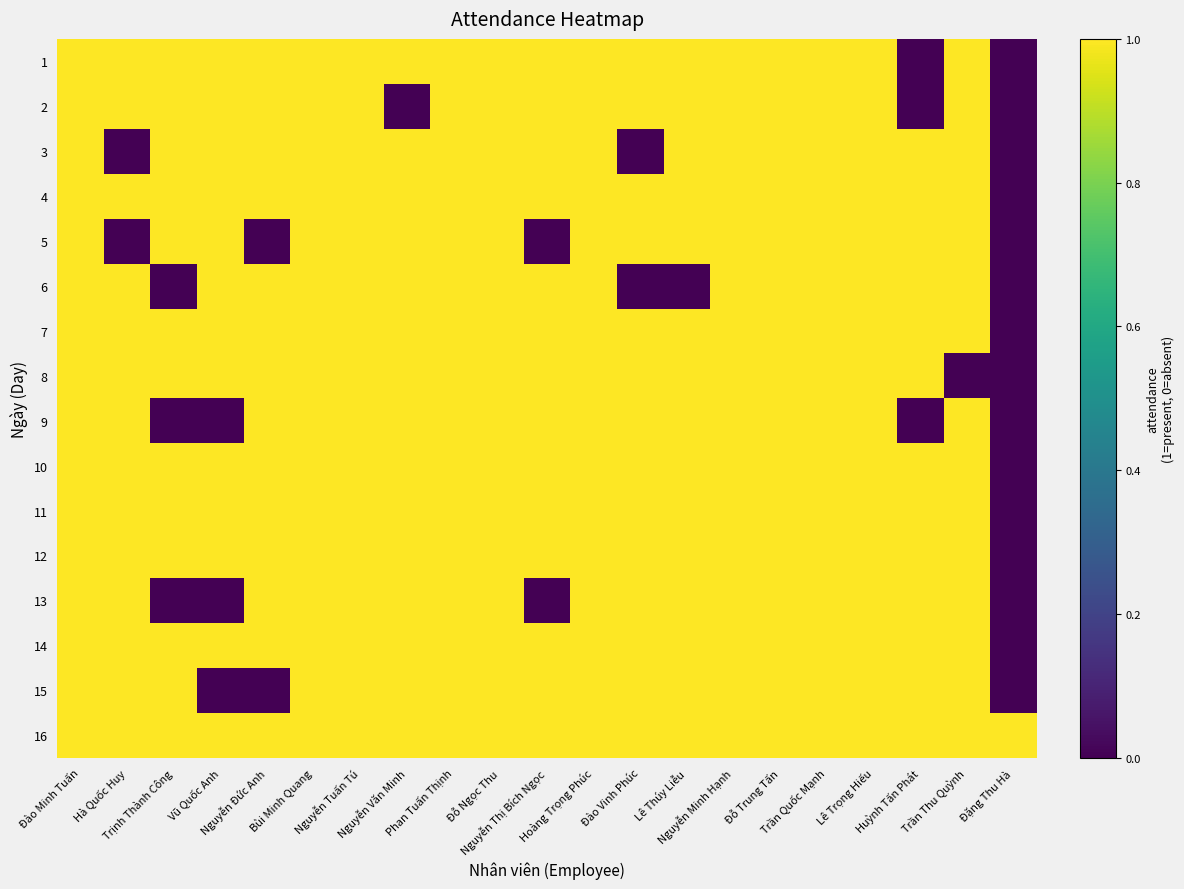

Reading right to left, list all the values displayed in this chart.

1: Đặng Thu Hà=0	Trần Thu Quỳnh=1	Huỳnh Tấn Phát=0	Lê Trọng Hiếu=1	Trần Quốc Mạnh=1	Đỗ Trung Tấn=1	Nguyễn Minh Hạnh=1	Lê Thúy Liễu=1	Đào Vinh Phúc=1	Hoàng Trọng Phúc=1	Nguyễn Thị Bích Ngọc=1	Đỗ Ngọc Thu=1	Phan Tuấn Thịnh=1	Nguyễn Văn Minh=1	Nguyễn Tuấn Tú=1	Bùi Minh Quang=1	Nguyễn Đức Anh=1	Vũ Quốc Anh=1	Trịnh Thành Công=1	Hà Quốc Huy=1	Đào Minh Tuấn=1
2: Đặng Thu Hà=0	Trần Thu Quỳnh=1	Huỳnh Tấn Phát=0	Lê Trọng Hiếu=1	Trần Quốc Mạnh=1	Đỗ Trung Tấn=1	Nguyễn Minh Hạnh=1	Lê Thúy Liễu=1	Đào Vinh Phúc=1	Hoàng Trọng Phúc=1	Nguyễn Thị Bích Ngọc=1	Đỗ Ngọc Thu=1	Phan Tuấn Thịnh=1	Nguyễn Văn Minh=0	Nguyễn Tuấn Tú=1	Bùi Minh Quang=1	Nguyễn Đức Anh=1	Vũ Quốc Anh=1	Trịnh Thành Công=1	Hà Quốc Huy=1	Đào Minh Tuấn=1
3: Đặng Thu Hà=0	Trần Thu Quỳnh=1	Huỳnh Tấn Phát=1	Lê Trọng Hiếu=1	Trần Quốc Mạnh=1	Đỗ Trung Tấn=1	Nguyễn Minh Hạnh=1	Lê Thúy Liễu=1	Đào Vinh Phúc=0	Hoàng Trọng Phúc=1	Nguyễn Thị Bích Ngọc=1	Đỗ Ngọc Thu=1	Phan Tuấn Thịnh=1	Nguyễn Văn Minh=1	Nguyễn Tuấn Tú=1	Bùi Minh Quang=1	Nguyễn Đức Anh=1	Vũ Quốc Anh=1	Trịnh Thành Công=1	Hà Quốc Huy=0	Đào Minh Tuấn=1
4: Đặng Thu Hà=0	Trần Thu Quỳnh=1	Huỳnh Tấn Phát=1	Lê Trọng Hiếu=1	Trần Quốc Mạnh=1	Đỗ Trung Tấn=1	Nguyễn Minh Hạnh=1	Lê Thúy Liễu=1	Đào Vinh Phúc=1	Hoàng Trọng Phúc=1	Nguyễn Thị Bích Ngọc=1	Đỗ Ngọc Thu=1	Phan Tuấn Thịnh=1	Nguyễn Văn Minh=1	Nguyễn Tuấn Tú=1	Bùi Minh Quang=1	Nguyễn Đức Anh=1	Vũ Quốc Anh=1	Trịnh Thành Công=1	Hà Quốc Huy=1	Đào Minh Tuấn=1
5: Đặng Thu Hà=0	Trần Thu Quỳnh=1	Huỳnh Tấn Phát=1	Lê Trọng Hiếu=1	Trần Quốc Mạnh=1	Đỗ Trung Tấn=1	Nguyễn Minh Hạnh=1	Lê Thúy Liễu=1	Đào Vinh Phúc=1	Hoàng Trọng Phúc=1	Nguyễn Thị Bích Ngọc=0	Đỗ Ngọc Thu=1	Phan Tuấn Thịnh=1	Nguyễn Văn Minh=1	Nguyễn Tuấn Tú=1	Bùi Minh Quang=1	Nguyễn Đức Anh=0	Vũ Quốc Anh=1	Trịnh Thành Công=1	Hà Quốc Huy=0	Đào Minh Tuấn=1
6: Đặng Thu Hà=0	Trần Thu Quỳnh=1	Huỳnh Tấn Phát=1	Lê Trọng Hiếu=1	Trần Quốc Mạnh=1	Đỗ Trung Tấn=1	Nguyễn Minh Hạnh=1	Lê Thúy Liễu=0	Đào Vinh Phúc=0	Hoàng Trọng Phúc=1	Nguyễn Thị Bích Ngọc=1	Đỗ Ngọc Thu=1	Phan Tuấn Thịnh=1	Nguyễn Văn Minh=1	Nguyễn Tuấn Tú=1	Bùi Minh Quang=1	Nguyễn Đức Anh=1	Vũ Quốc Anh=1	Trịnh Thành Công=0	Hà Quốc Huy=1	Đào Minh Tuấn=1
7: Đặng Thu Hà=0	Trần Thu Quỳnh=1	Huỳnh Tấn Phát=1	Lê Trọng Hiếu=1	Trần Quốc Mạnh=1	Đỗ Trung Tấn=1	Nguyễn Minh Hạnh=1	Lê Thúy Liễu=1	Đào Vinh Phúc=1	Hoàng Trọng Phúc=1	Nguyễn Thị Bích Ngọc=1	Đỗ Ngọc Thu=1	Phan Tuấn Thịnh=1	Nguyễn Văn Minh=1	Nguyễn Tuấn Tú=1	Bùi Minh Quang=1	Nguyễn Đức Anh=1	Vũ Quốc Anh=1	Trịnh Thành Công=1	Hà Quốc Huy=1	Đào Minh Tuấn=1
8: Đặng Thu Hà=0	Trần Thu Quỳnh=0	Huỳnh Tấn Phát=1	Lê Trọng Hiếu=1	Trần Quốc Mạnh=1	Đỗ Trung Tấn=1	Nguyễn Minh Hạnh=1	Lê Thúy Liễu=1	Đào Vinh Phúc=1	Hoàng Trọng Phúc=1	Nguyễn Thị Bích Ngọc=1	Đỗ Ngọc Thu=1	Phan Tuấn Thịnh=1	Nguyễn Văn Minh=1	Nguyễn Tuấn Tú=1	Bùi Minh Quang=1	Nguyễn Đức Anh=1	Vũ Quốc Anh=1	Trịnh Thành Công=1	Hà Quốc Huy=1	Đào Minh Tuấn=1
9: Đặng Thu Hà=0	Trần Thu Quỳnh=1	Huỳnh Tấn Phát=0	Lê Trọng Hiếu=1	Trần Quốc Mạnh=1	Đỗ Trung Tấn=1	Nguyễn Minh Hạnh=1	Lê Thúy Liễu=1	Đào Vinh Phúc=1	Hoàng Trọng Phúc=1	Nguyễn Thị Bích Ngọc=1	Đỗ Ngọc Thu=1	Phan Tuấn Thịnh=1	Nguyễn Văn Minh=1	Nguyễn Tuấn Tú=1	Bùi Minh Quang=1	Nguyễn Đức Anh=1	Vũ Quốc Anh=0	Trịnh Thành Công=0	Hà Quốc Huy=1	Đào Minh Tuấn=1
10: Đặng Thu Hà=0	Trần Thu Quỳnh=1	Huỳnh Tấn Phát=1	Lê Trọng Hiếu=1	Trần Quốc Mạnh=1	Đỗ Trung Tấn=1	Nguyễn Minh Hạnh=1	Lê Thúy Liễu=1	Đào Vinh Phúc=1	Hoàng Trọng Phúc=1	Nguyễn Thị Bích Ngọc=1	Đỗ Ngọc Thu=1	Phan Tuấn Thịnh=1	Nguyễn Văn Minh=1	Nguyễn Tuấn Tú=1	Bùi Minh Quang=1	Nguyễn Đức Anh=1	Vũ Quốc Anh=1	Trịnh Thành Công=1	Hà Quốc Huy=1	Đào Minh Tuấn=1
11: Đặng Thu Hà=0	Trần Thu Quỳnh=1	Huỳnh Tấn Phát=1	Lê Trọng Hiếu=1	Trần Quốc Mạnh=1	Đỗ Trung Tấn=1	Nguyễn Minh Hạnh=1	Lê Thúy Liễu=1	Đào Vinh Phúc=1	Hoàng Trọng Phúc=1	Nguyễn Thị Bích Ngọc=1	Đỗ Ngọc Thu=1	Phan Tuấn Thịnh=1	Nguyễn Văn Minh=1	Nguyễn Tuấn Tú=1	Bùi Minh Quang=1	Nguyễn Đức Anh=1	Vũ Quốc Anh=1	Trịnh Thành Công=1	Hà Quốc Huy=1	Đào Minh Tuấn=1
12: Đặng Thu Hà=0	Trần Thu Quỳnh=1	Huỳnh Tấn Phát=1	Lê Trọng Hiếu=1	Trần Quốc Mạnh=1	Đỗ Trung Tấn=1	Nguyễn Minh Hạnh=1	Lê Thúy Liễu=1	Đào Vinh Phúc=1	Hoàng Trọng Phúc=1	Nguyễn Thị Bích Ngọc=1	Đỗ Ngọc Thu=1	Phan Tuấn Thịnh=1	Nguyễn Văn Minh=1	Nguyễn Tuấn Tú=1	Bùi Minh Quang=1	Nguyễn Đức Anh=1	Vũ Quốc Anh=1	Trịnh Thành Công=1	Hà Quốc Huy=1	Đào Minh Tuấn=1
13: Đặng Thu Hà=0	Trần Thu Quỳnh=1	Huỳnh Tấn Phát=1	Lê Trọng Hiếu=1	Trần Quốc Mạnh=1	Đỗ Trung Tấn=1	Nguyễn Minh Hạnh=1	Lê Thúy Liễu=1	Đào Vinh Phúc=1	Hoàng Trọng Phúc=1	Nguyễn Thị Bích Ngọc=0	Đỗ Ngọc Thu=1	Phan Tuấn Thịnh=1	Nguyễn Văn Minh=1	Nguyễn Tuấn Tú=1	Bùi Minh Quang=1	Nguyễn Đức Anh=1	Vũ Quốc Anh=0	Trịnh Thành Công=0	Hà Quốc Huy=1	Đào Minh Tuấn=1
14: Đặng Thu Hà=0	Trần Thu Quỳnh=1	Huỳnh Tấn Phát=1	Lê Trọng Hiếu=1	Trần Quốc Mạnh=1	Đỗ Trung Tấn=1	Nguyễn Minh Hạnh=1	Lê Thúy Liễu=1	Đào Vinh Phúc=1	Hoàng Trọng Phúc=1	Nguyễn Thị Bích Ngọc=1	Đỗ Ngọc Thu=1	Phan Tuấn Thịnh=1	Nguyễn Văn Minh=1	Nguyễn Tuấn Tú=1	Bùi Minh Quang=1	Nguyễn Đức Anh=1	Vũ Quốc Anh=1	Trịnh Thành Công=1	Hà Quốc Huy=1	Đào Minh Tuấn=1
15: Đặng Thu Hà=0	Trần Thu Quỳnh=1	Huỳnh Tấn Phát=1	Lê Trọng Hiếu=1	Trần Quốc Mạnh=1	Đỗ Trung Tấn=1	Nguyễn Minh Hạnh=1	Lê Thúy Liễu=1	Đào Vinh Phúc=1	Hoàng Trọng Phúc=1	Nguyễn Thị Bích Ngọc=1	Đỗ Ngọc Thu=1	Phan Tuấn Thịnh=1	Nguyễn Văn Minh=1	Nguyễn Tuấn Tú=1	Bùi Minh Quang=1	Nguyễn Đức Anh=0	Vũ Quốc Anh=0	Trịnh Thành Công=1	Hà Quốc Huy=1	Đào Minh Tuấn=1
16: Đặng Thu Hà=1	Trần Thu Quỳnh=1	Huỳnh Tấn Phát=1	Lê Trọng Hiếu=1	Trần Quốc Mạnh=1	Đỗ Trung Tấn=1	Nguyễn Minh Hạnh=1	Lê Thúy Liễu=1	Đào Vinh Phúc=1	Hoàng Trọng Phúc=1	Nguyễn Thị Bích Ngọc=1	Đỗ Ngọc Thu=1	Phan Tuấn Thịnh=1	Nguyễn Văn Minh=1	Nguyễn Tuấn Tú=1	Bùi Minh Quang=1	Nguyễn Đức Anh=1	Vũ Quốc Anh=1	Trịnh Thành Công=1	Hà Quốc Huy=1	Đào Minh Tuấn=1